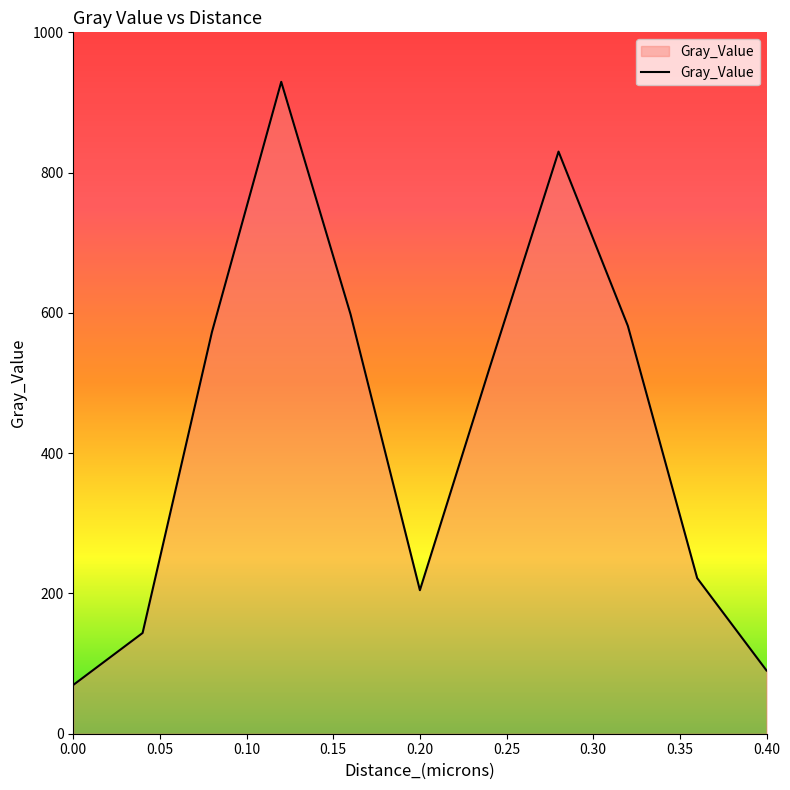

What is the greatest value displayed?

929.4